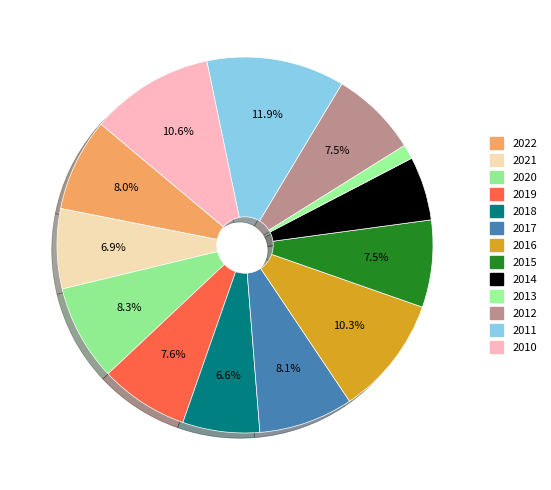

What percentage is the 2013 slice, to the nearest percent?

1%